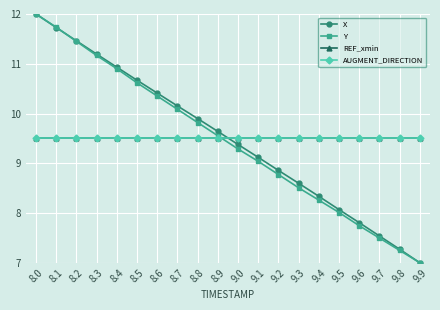

Which category has the lowest value in the AUGMENT_DIRECTION series?

8.0